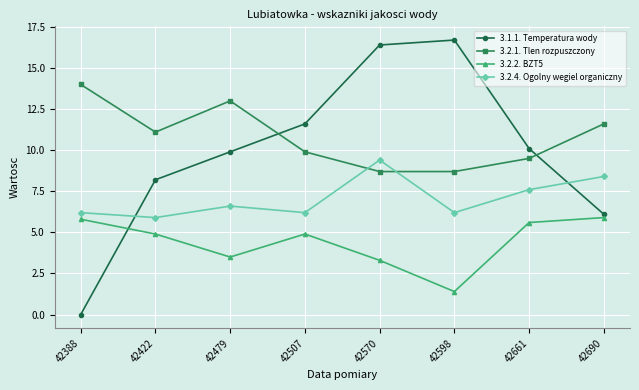

Between which two adjacent categories do 3.1.1. Temperatura wody and 3.2.1. Tlen rozpuszczony first intersect?

42479 and 42507